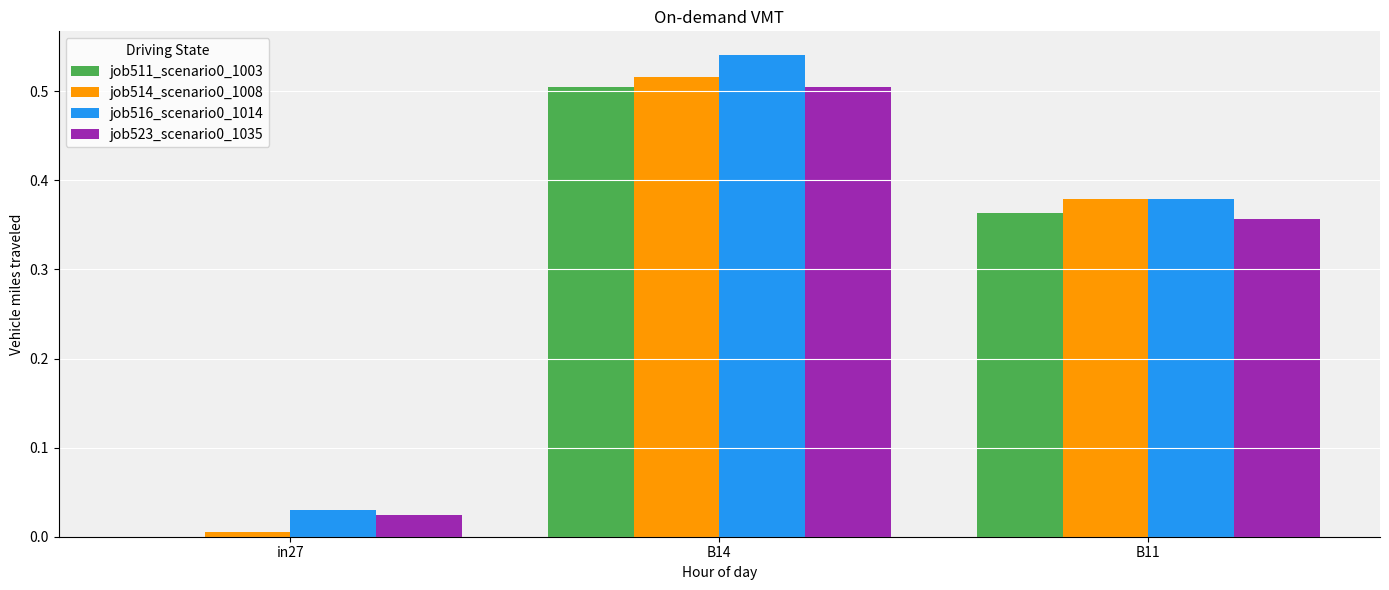

At which category is the sum across all series the highest?

B14